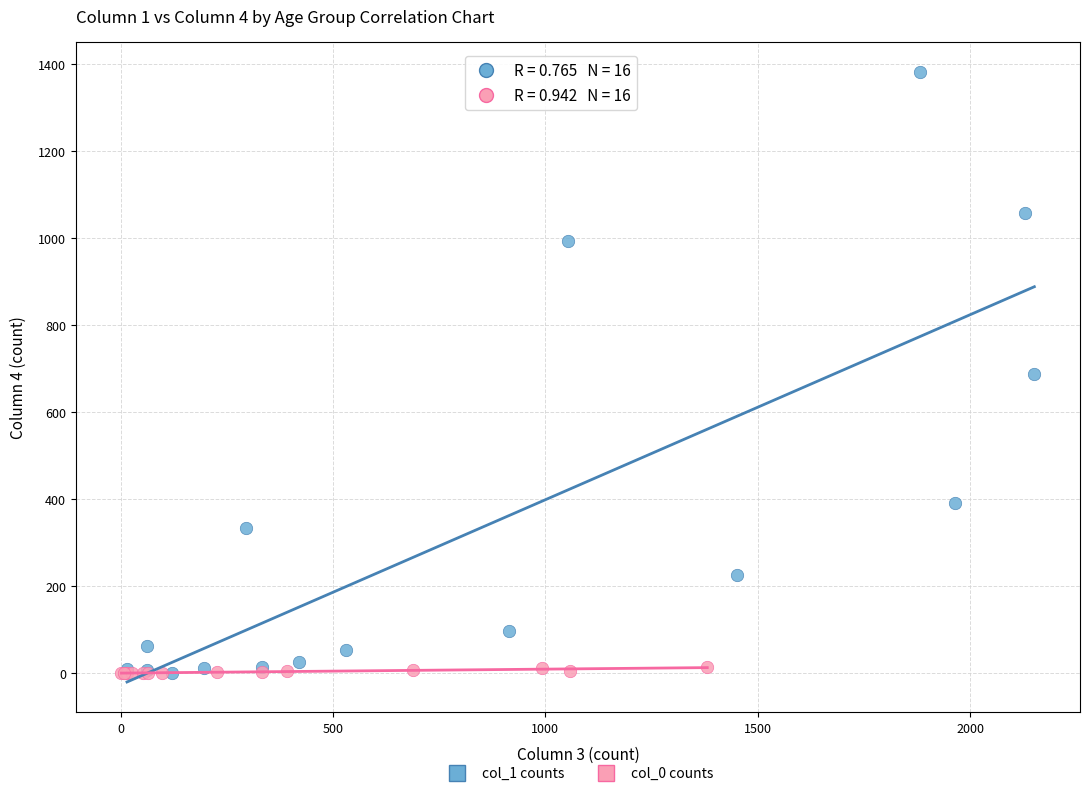

Which series contains the highest Y value?

col_1 counts